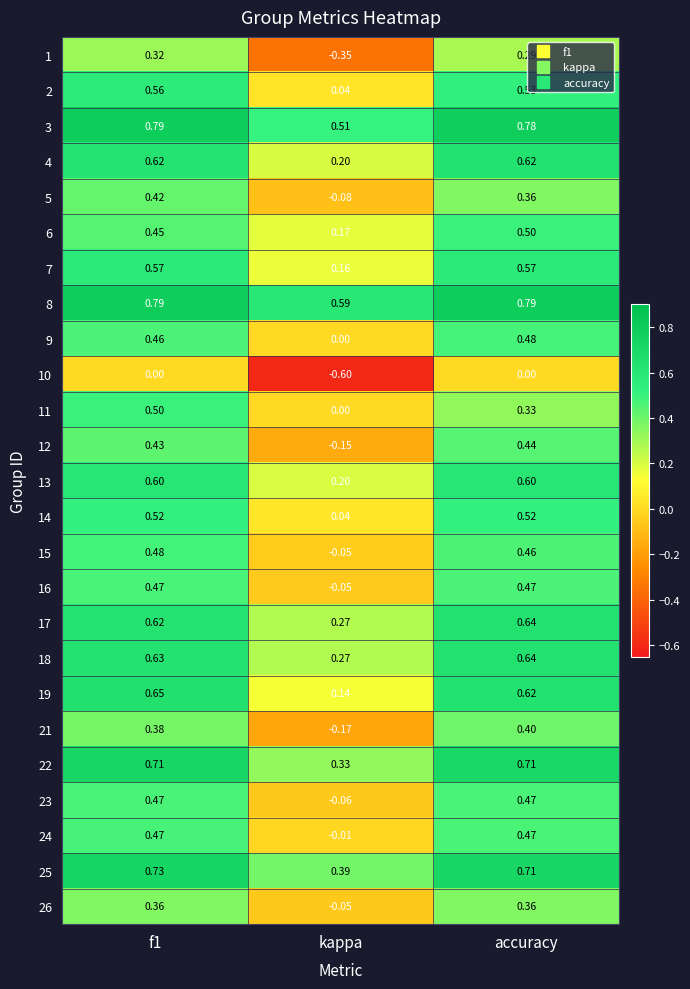

Which category has the lowest value in the 17 series?

kappa